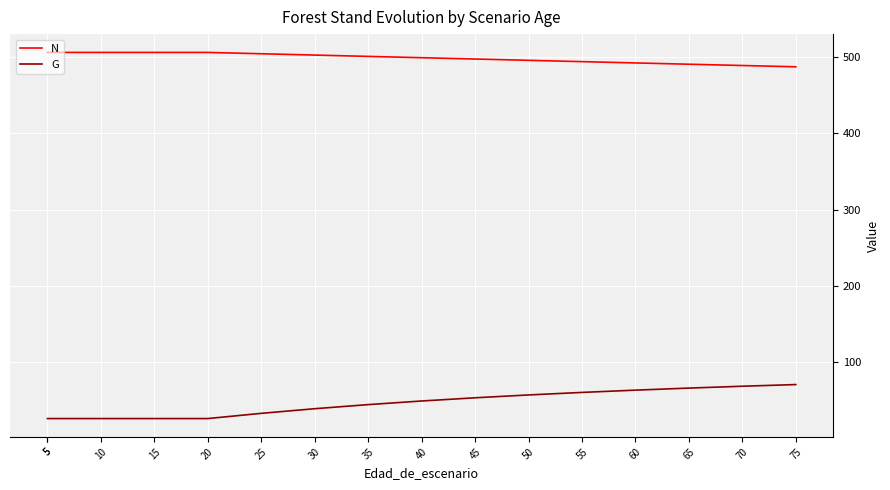

Does the chart display data point markers on the line(s)?

No